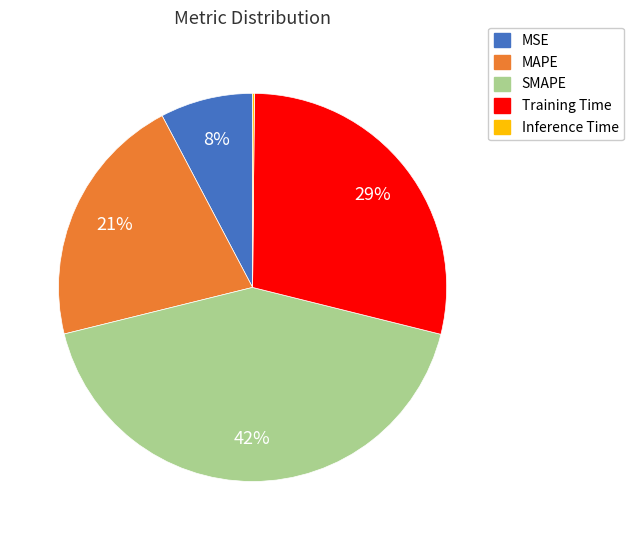

Is there any slice that represents more than half of the pie?

No